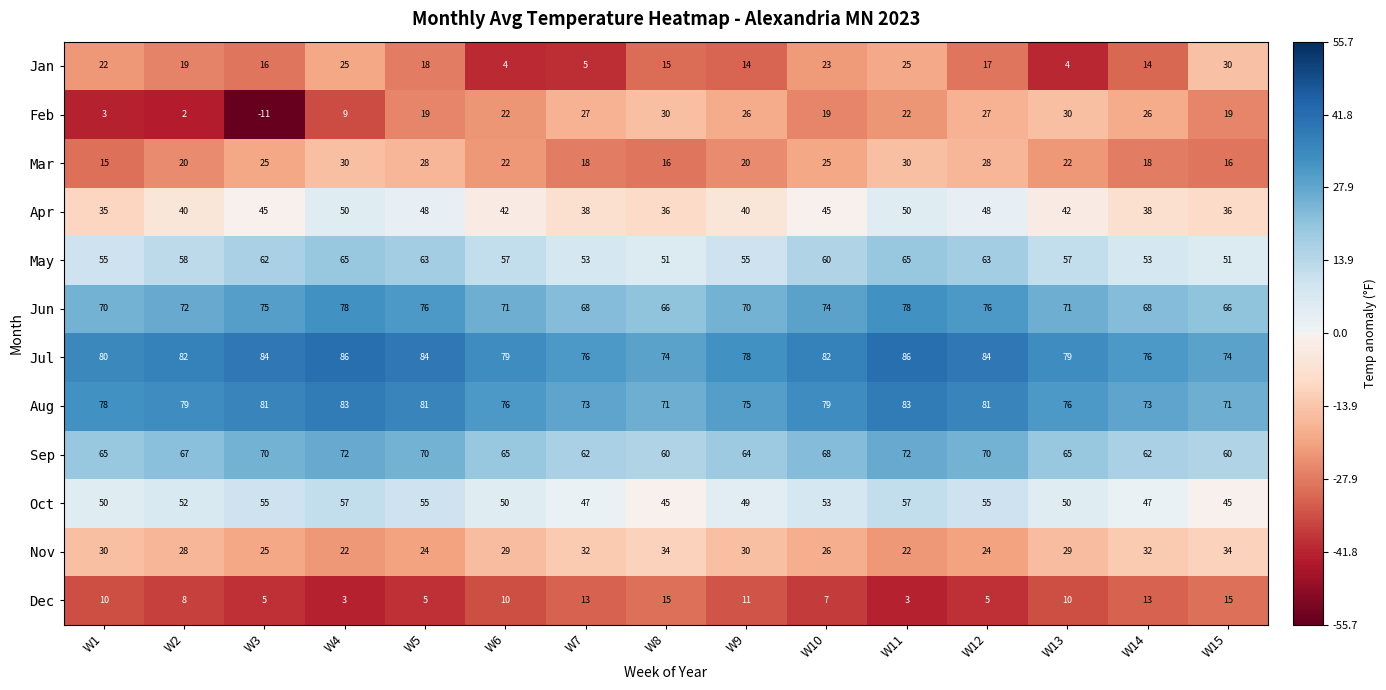

Rank the series at W9 from lowest to highest value.

Dec, Jan, Mar, Feb, Nov, Apr, Oct, May, Sep, Jun, Aug, Jul